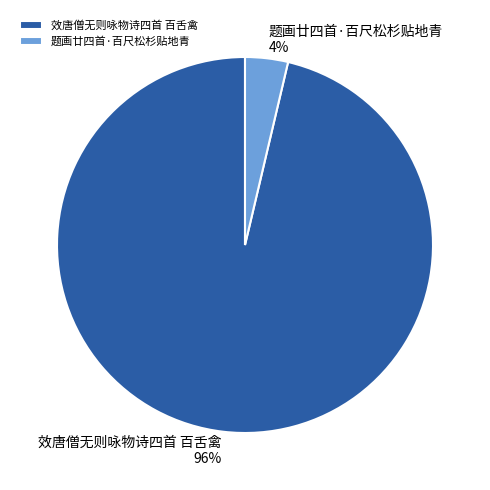

Do 题画廿四首·百尺松杉贴地青 and 效唐僧无则咏物诗四首 百舌禽 together represent more than half of the pie?

Yes